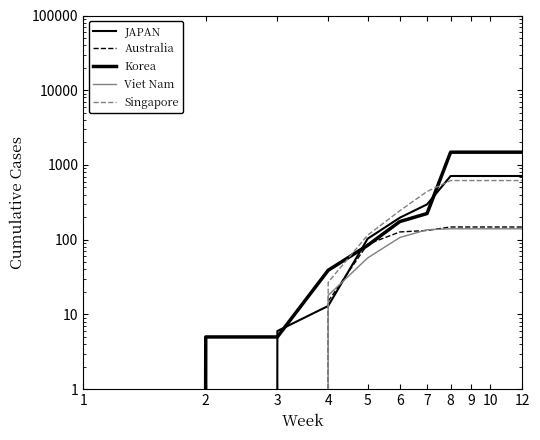

Between which two adjacent categories do JAPAN and Australia first intersect?

3 and 4